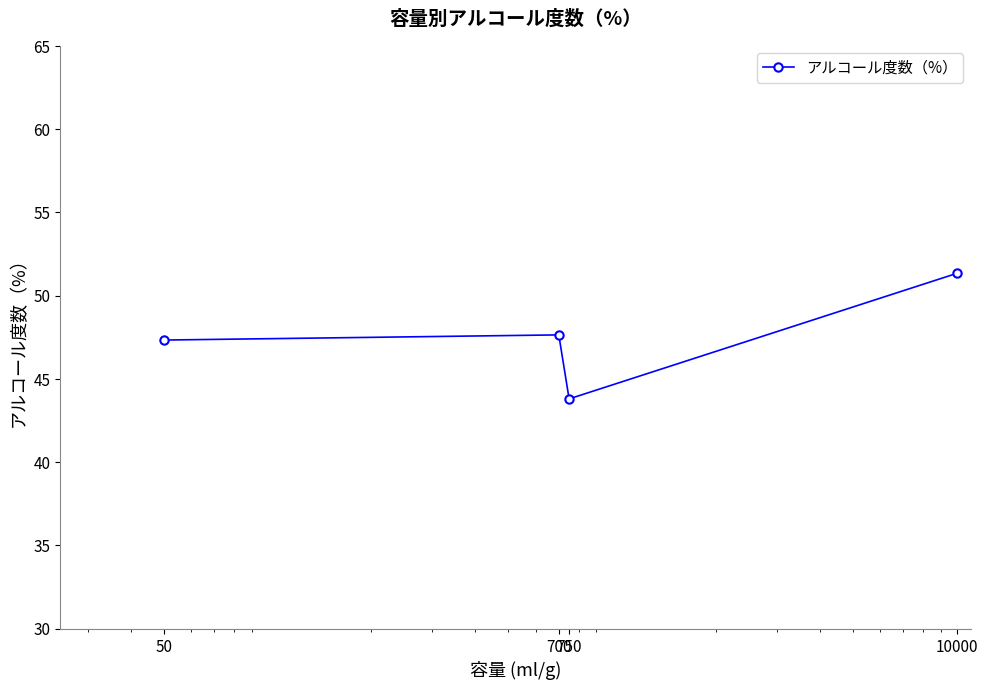

Reading right to left, transcribe all the data shown in this chart.

51.3	43.8	47.6	47.3